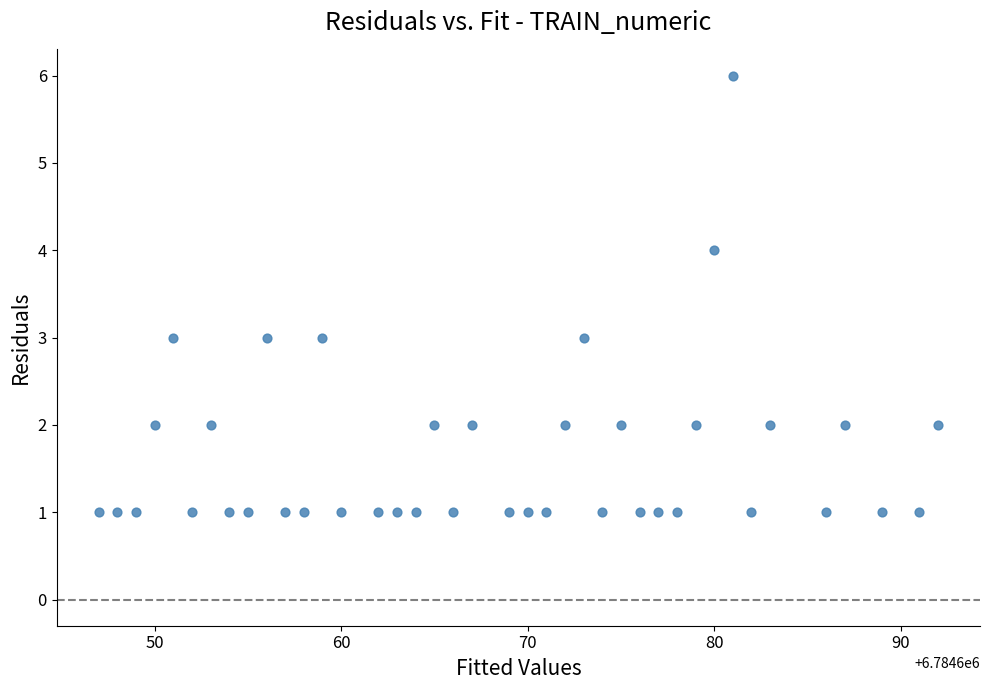

What is the range of X values (max minus min)?

45